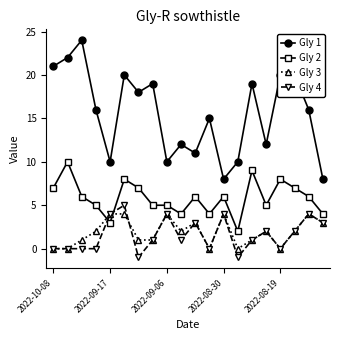

True or false: Gly 4 has more than 0 interior local peaks.

True